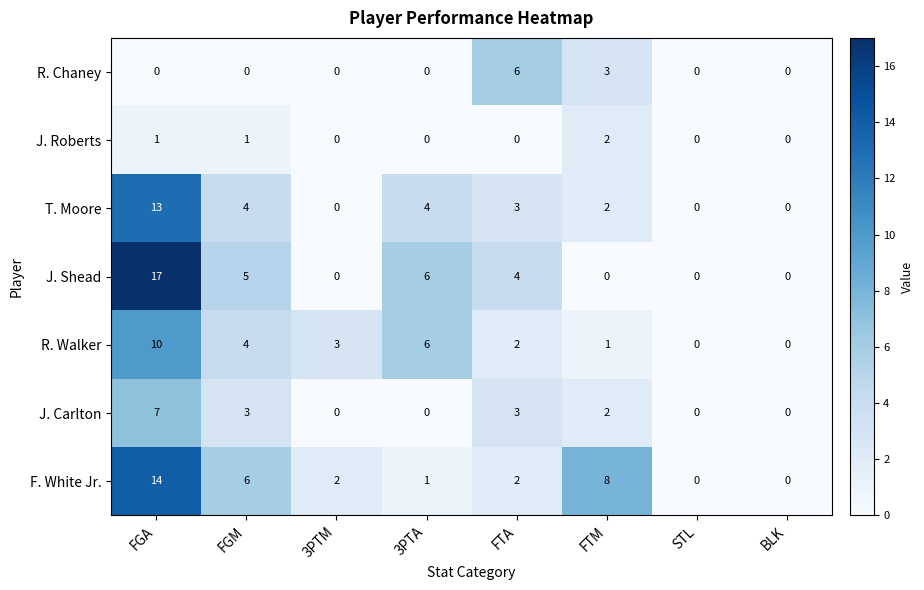

Which series changed the most between FGA and FTM?

J. Shead